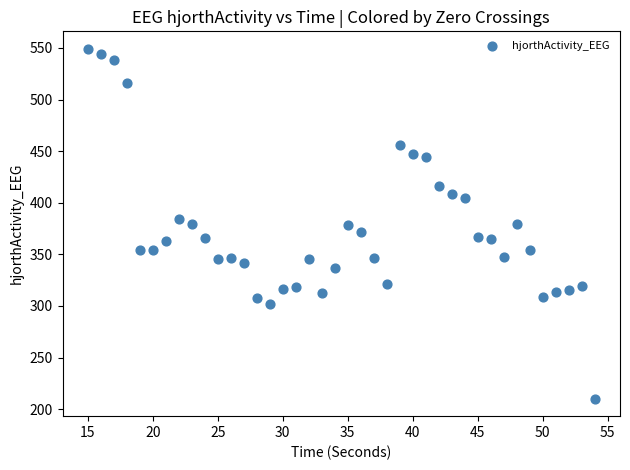

What is the range of X values (max minus min)?

39.0